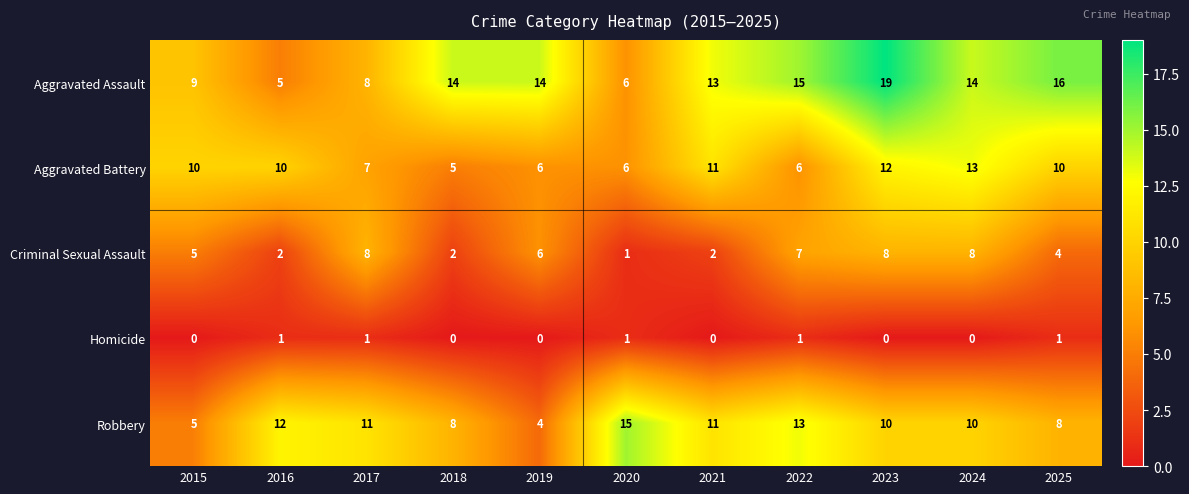

How many values in the Homicide series exceed 0?

5